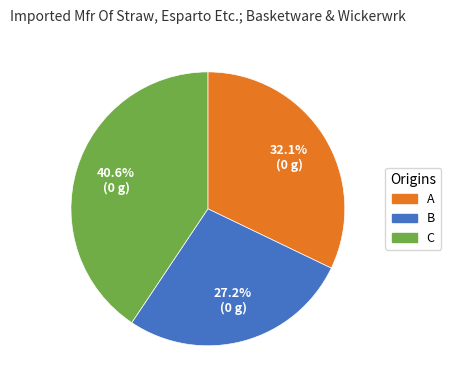

Which category has the smallest portion of the pie?

B